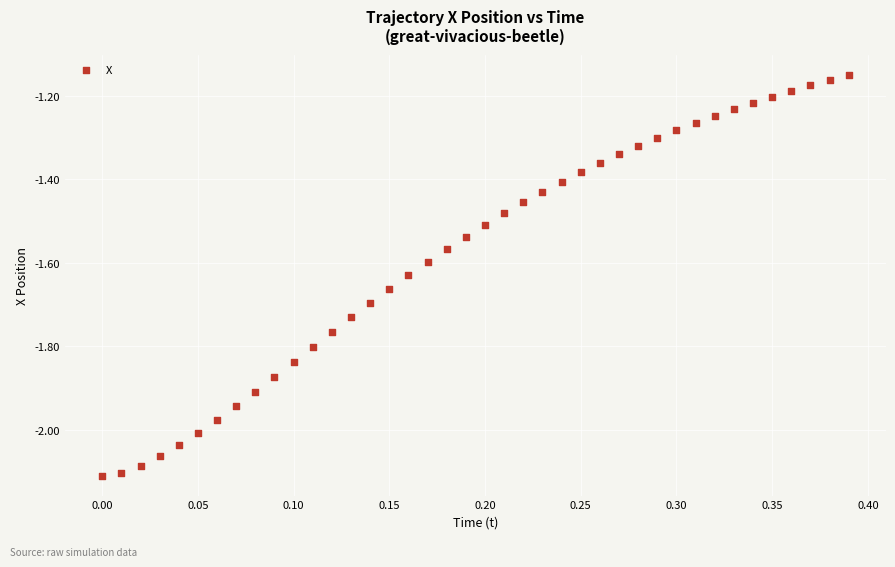

What is the range of Y values (max minus min)?

1.0